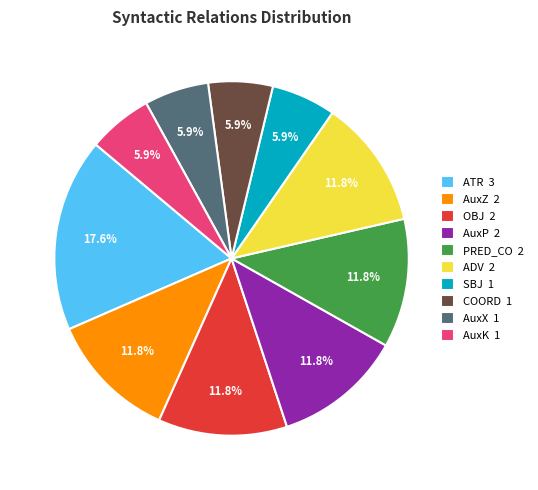

Does ADV represent more than half of the total?

No